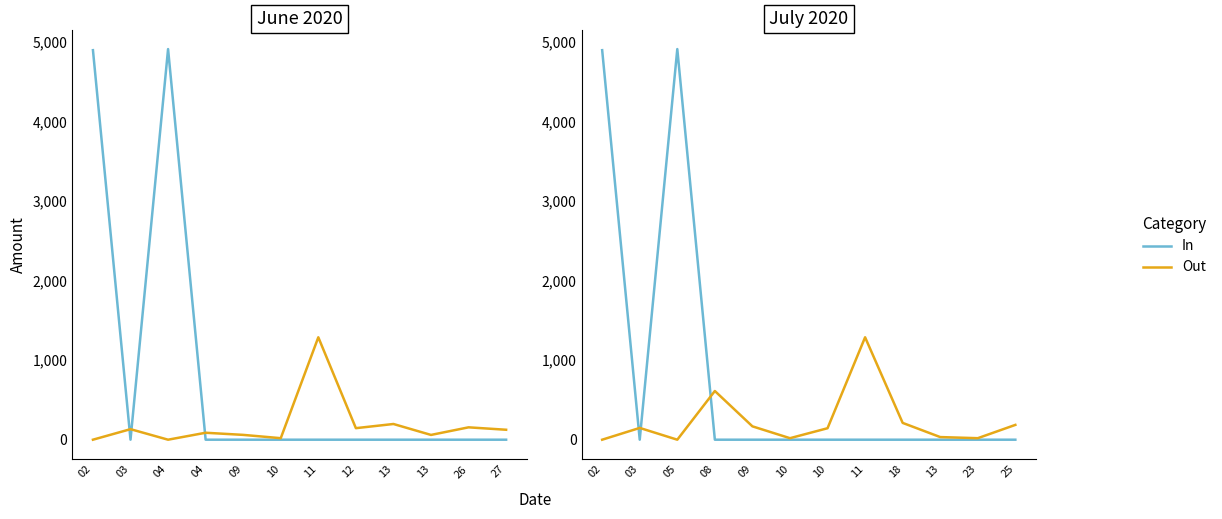

What is the average value of the Out series?

235.7